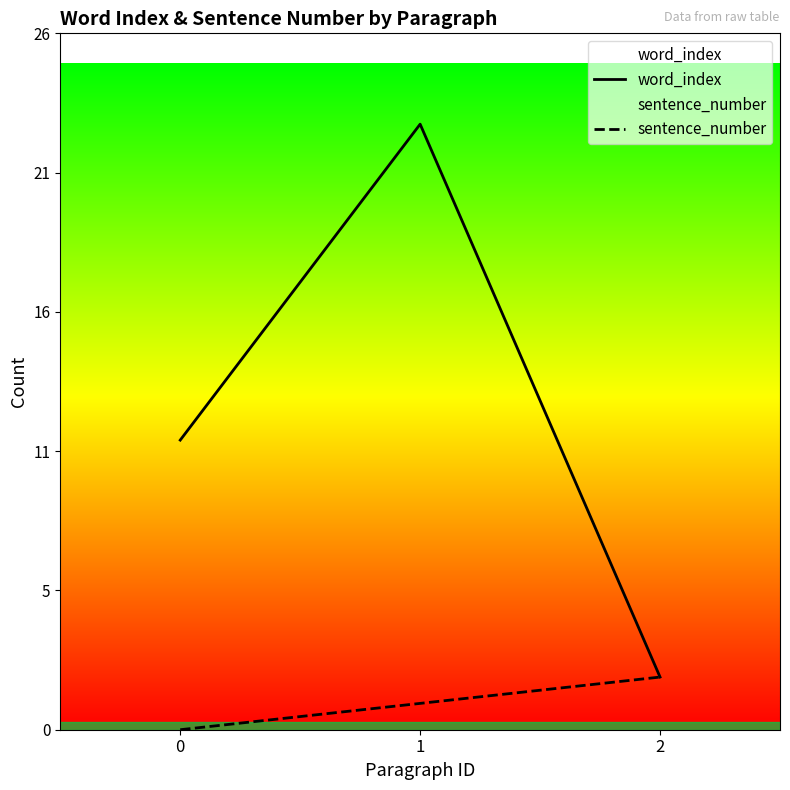

What is the maximum value for sentence_number?

2